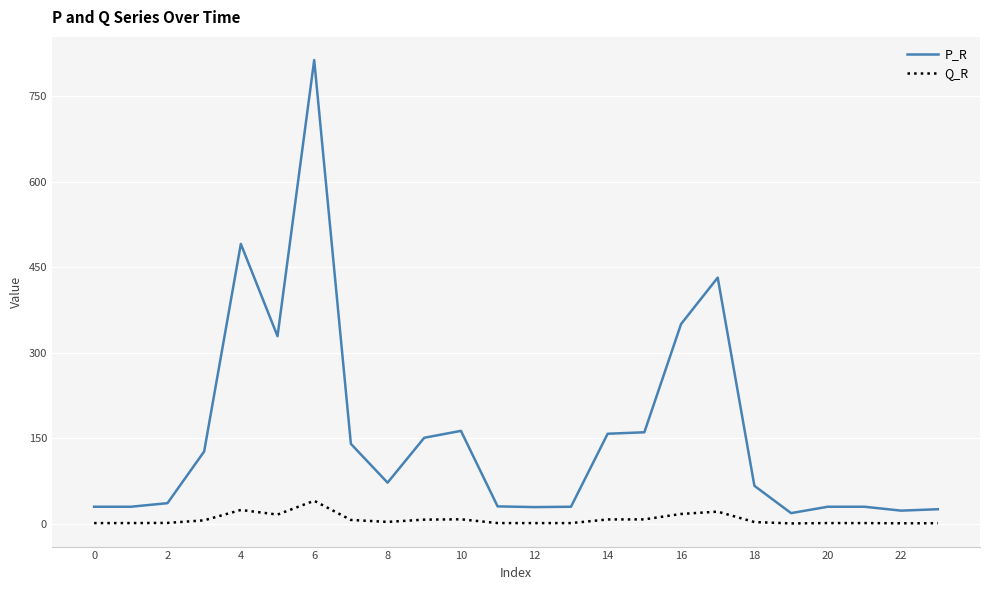

What is the greatest value displayed?

813.8